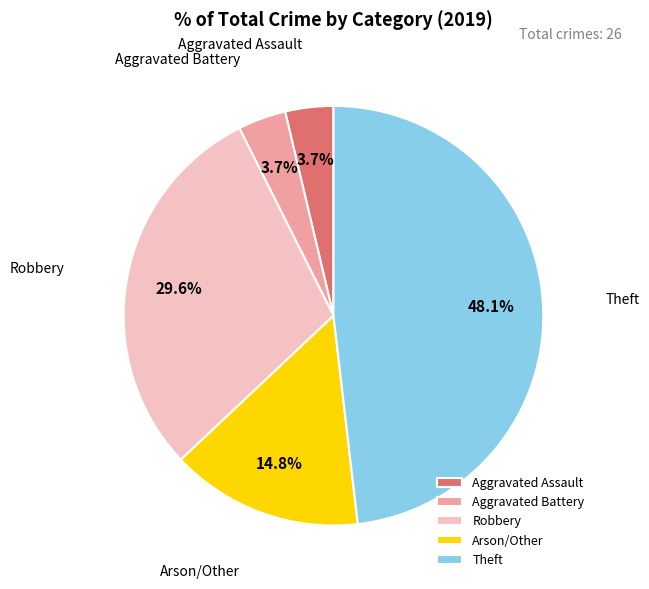

Approximately how many times larger is the value at Theft compared to Aggravated Battery?

13.0